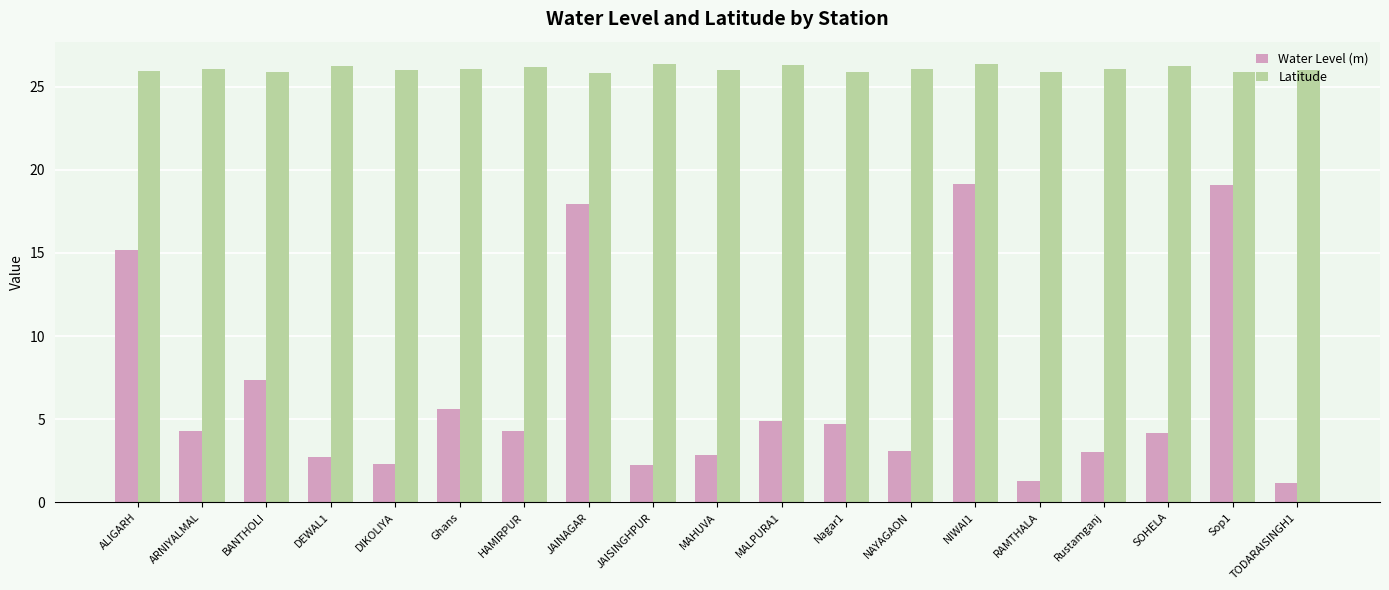

What is the total value across all series at HAMIRPUR?

30.4